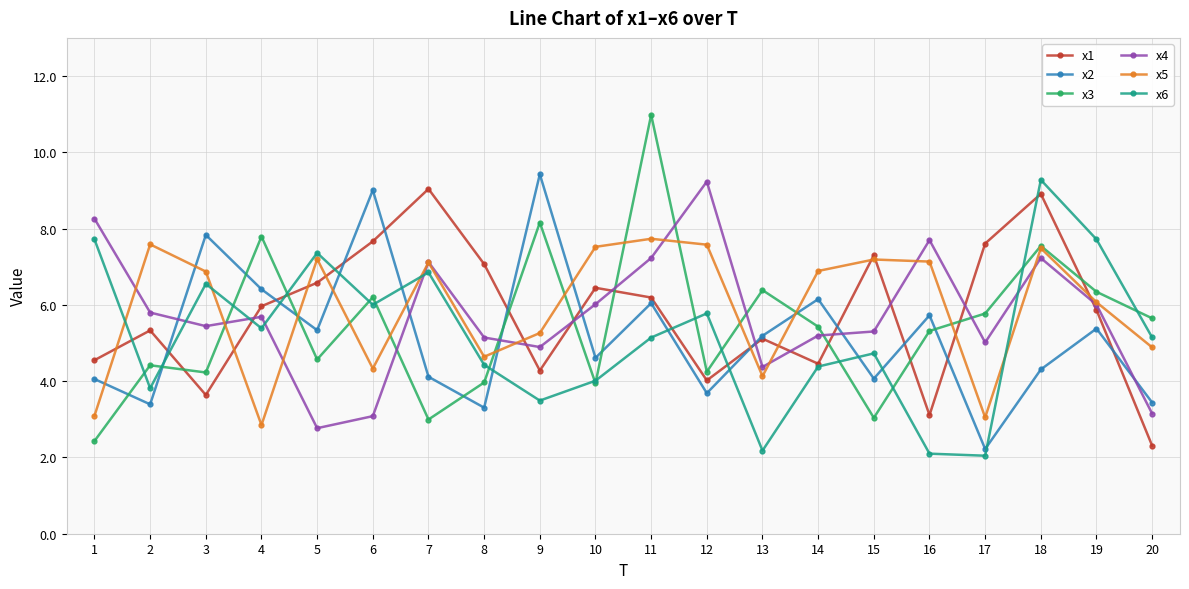

What is the spread (max minus min) of values at 5?

4.6